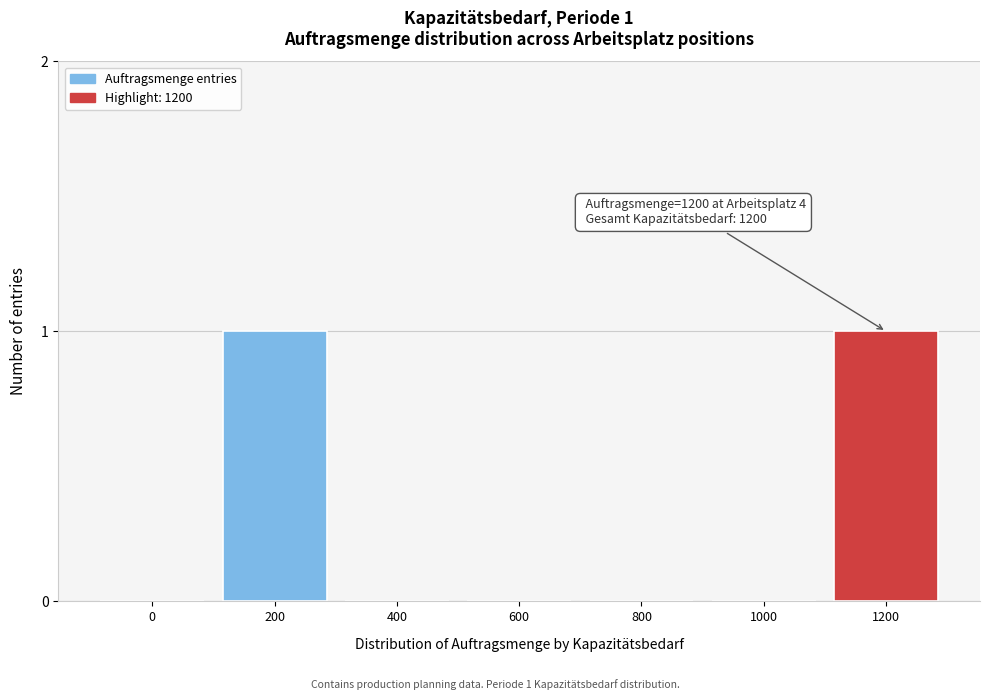

Reading left to right, list all the values displayed in this chart.

0=0	200=1	400=0	600=0	800=0	1000=0	1200=1